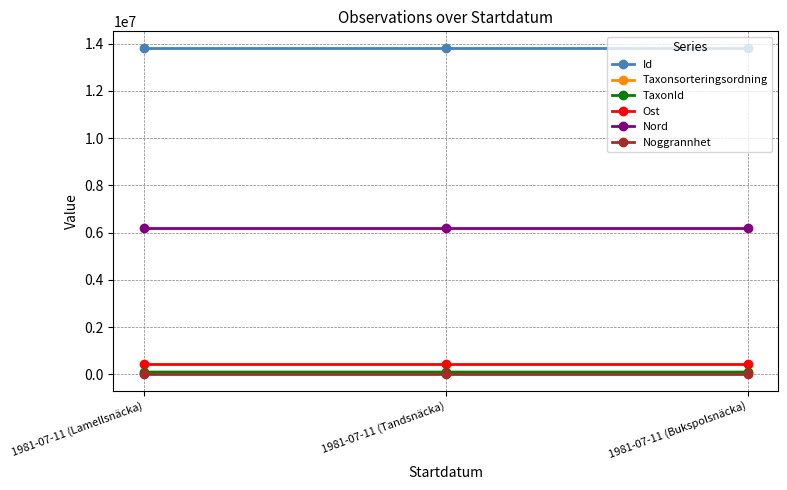

The Ost series shows 433886.2 at 1981-07-11 (Tandsnäcka). True or false?

True